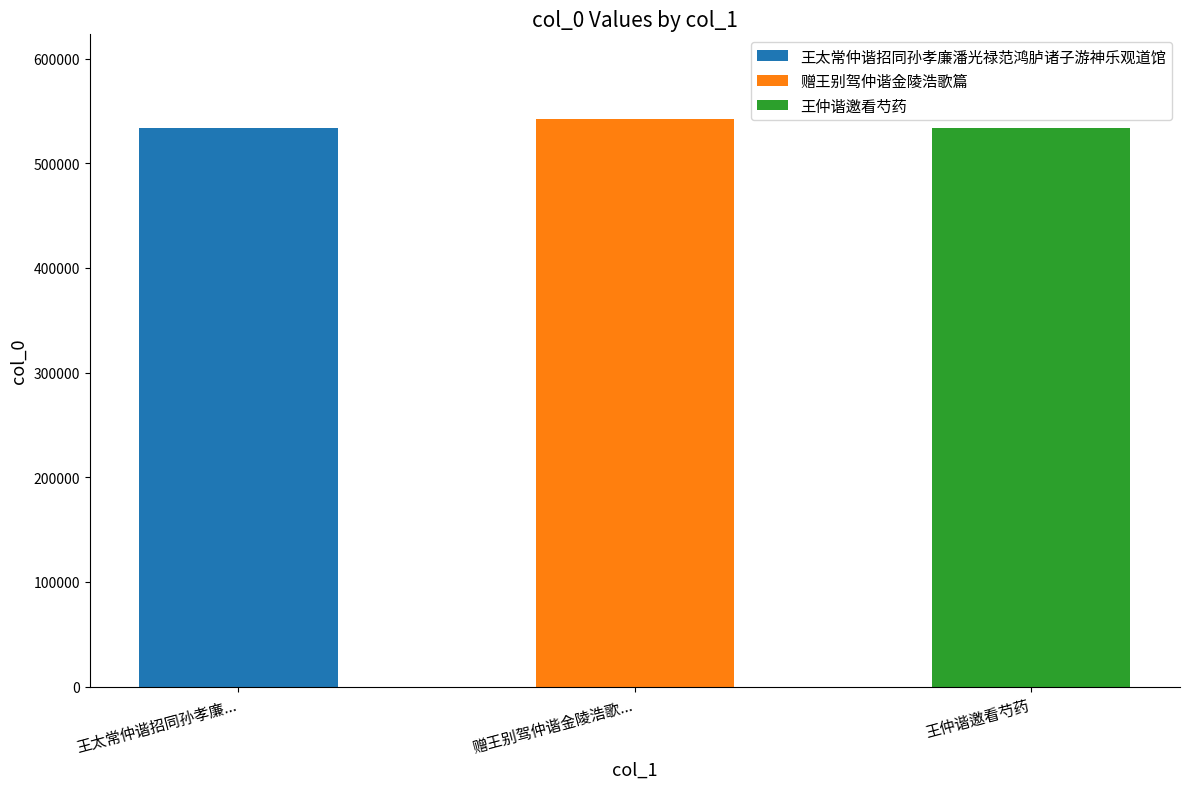

Reading right to left, what are all the values shown in this chart?

王仲谐邀看芍药=533258	赠王别驾仲谐金陵浩歌篇=541924	王太常仲谐招同孙孝廉潘光禄范鸿胪诸子游神乐观道馆=533802